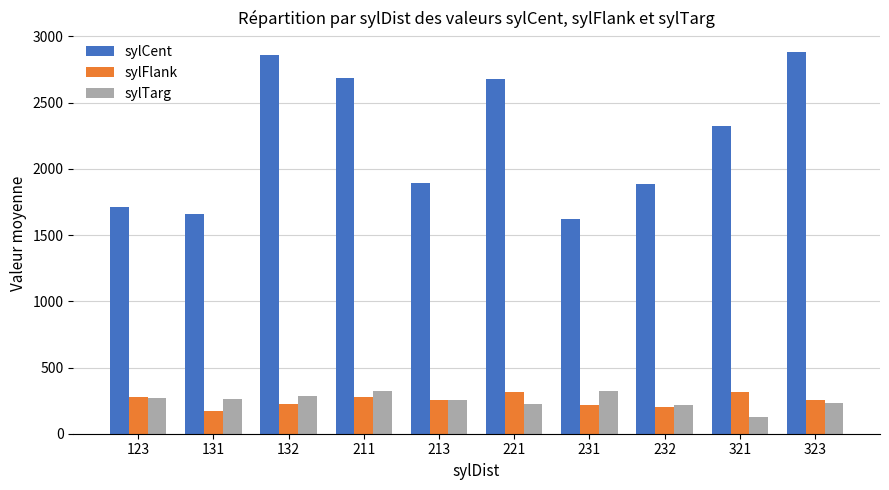

Rank the series at 221 from lowest to highest value.

sylTarg, sylFlank, sylCent